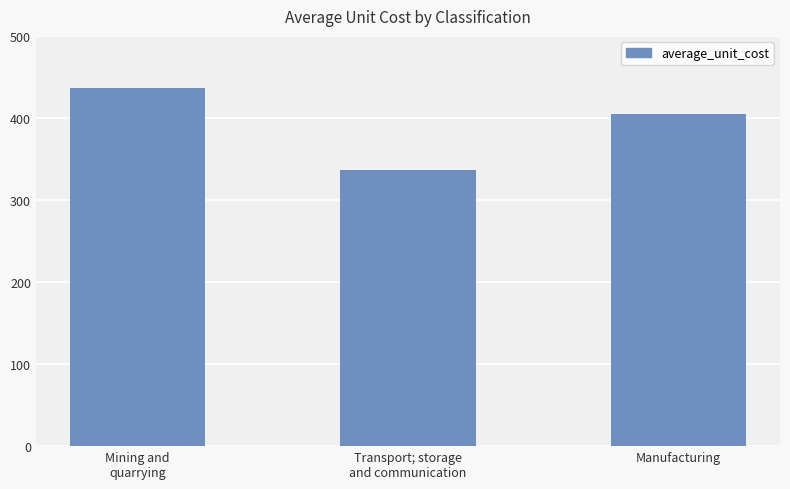

Are the bars horizontal?

No